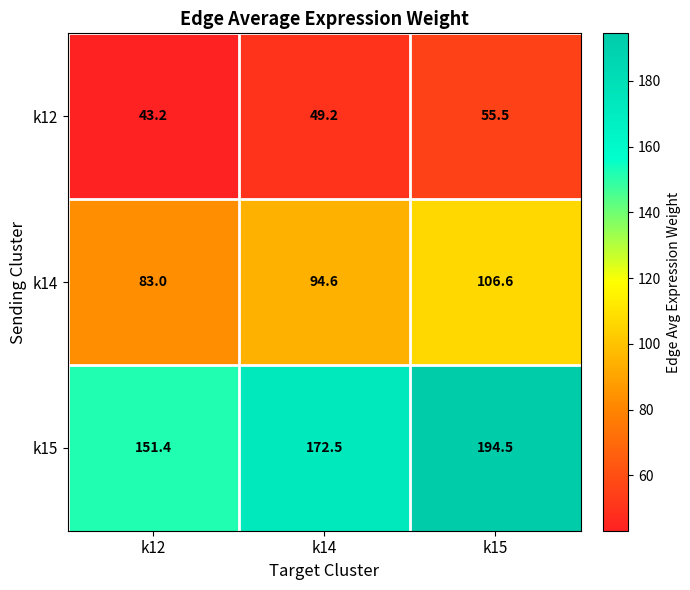

Is it true that k15 equals 61.2 at k15?

False